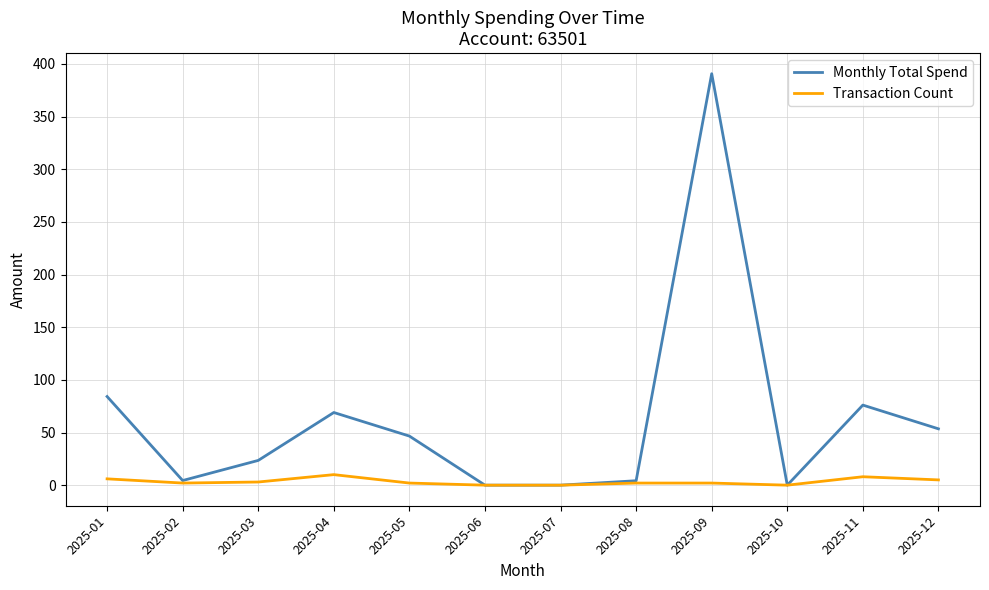

What is the sum of the Monthly Total Spend values at 2025-08 and 2025-05?

50.8